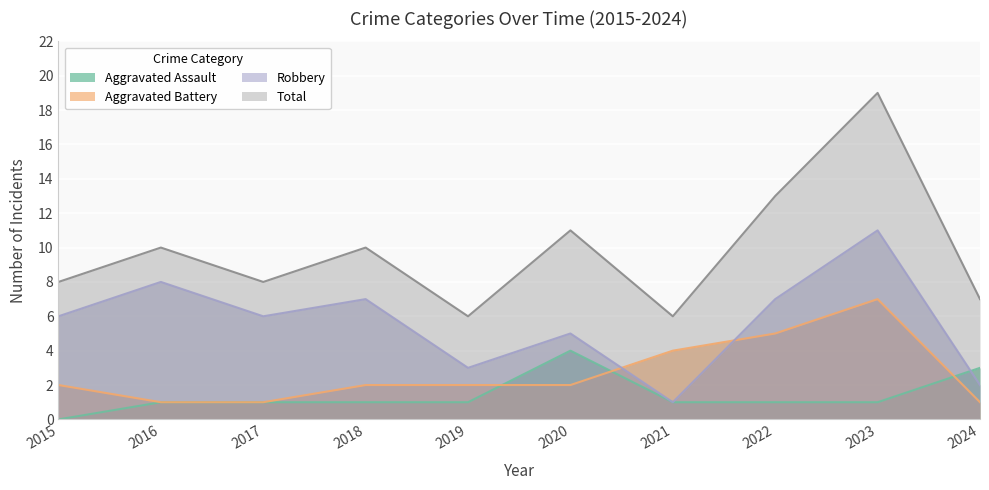

What is the spread (max minus min) of values at 2015?

8